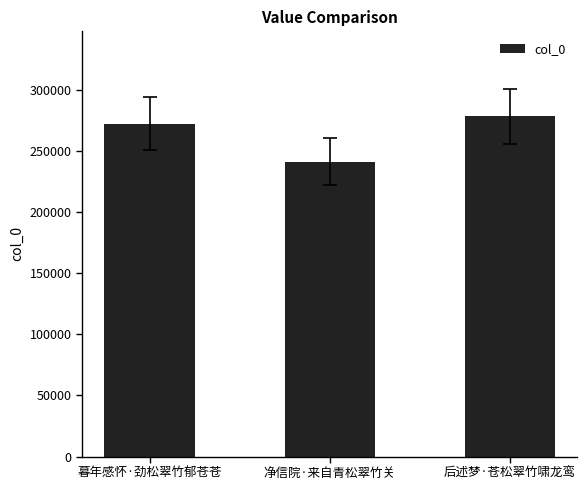

Between 暮年感怀·劲松翠竹郁苍苍 and 后述梦·苍松翠竹啸龙鸾, which is larger?

后述梦·苍松翠竹啸龙鸾